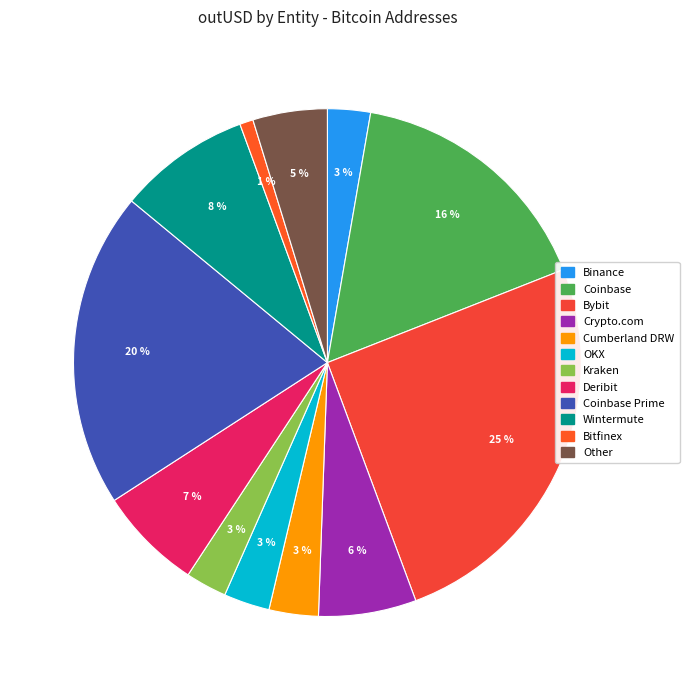

To the nearest percent, what is the difference between the largest and smallest slice percentages?

24%